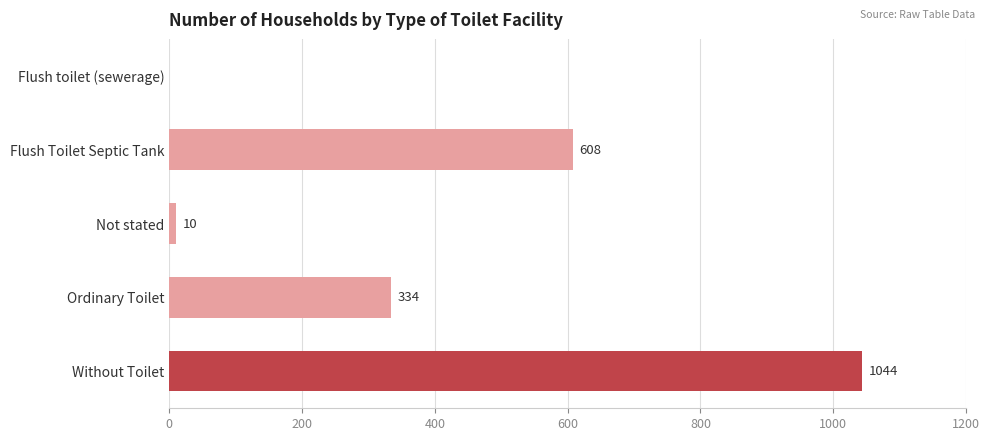

Reading top to bottom, what are all the values shown in this chart?

Flush toilet (sewerage)=0	Flush Toilet Septic Tank=608	Not stated=10	Ordinary Toilet=334	Without Toilet=1044